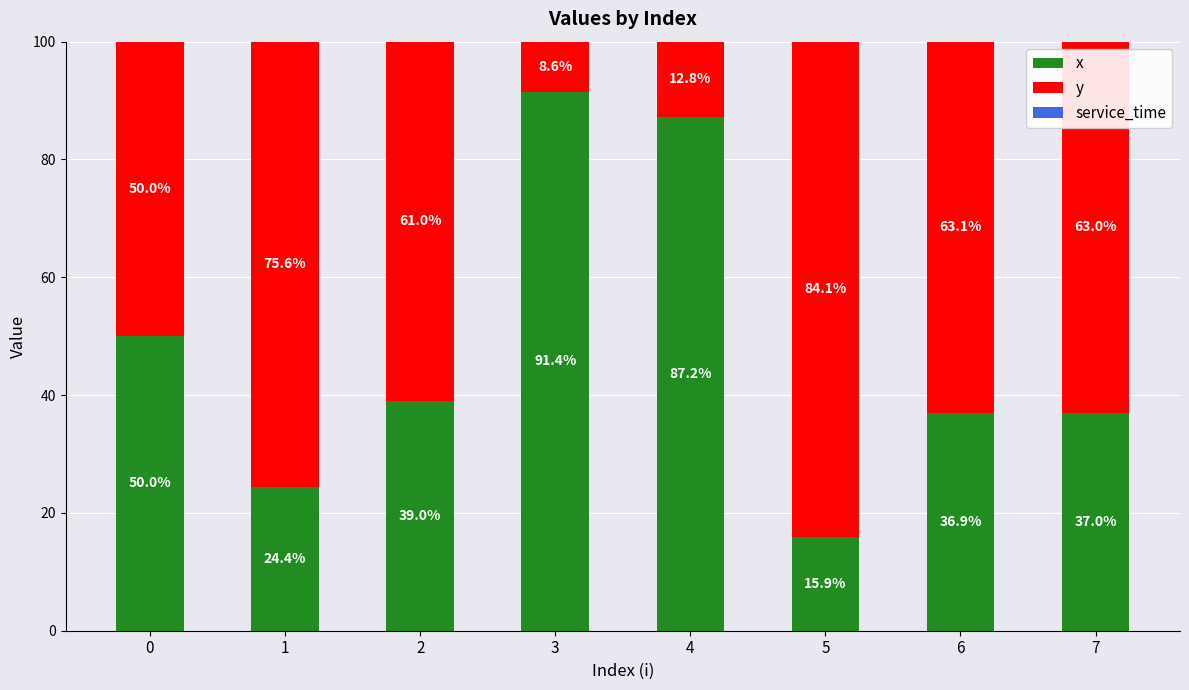

What is the average value of the x series?

47.7